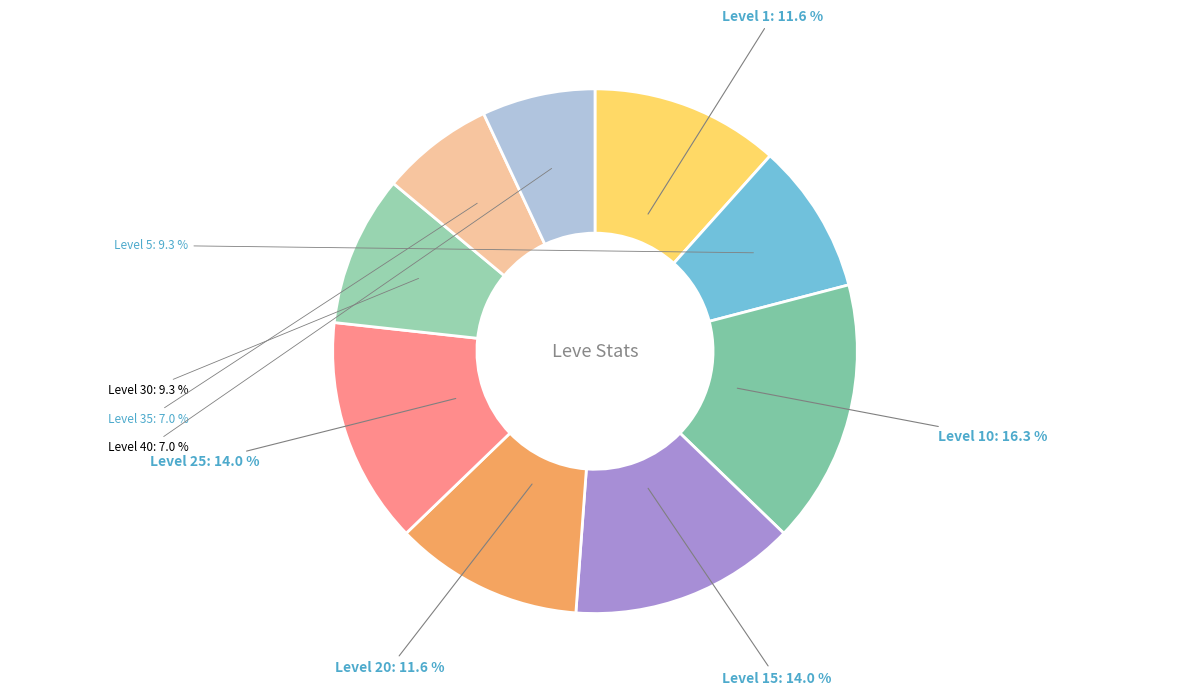

Is it true that Level 40 is 7% of the pie?

True